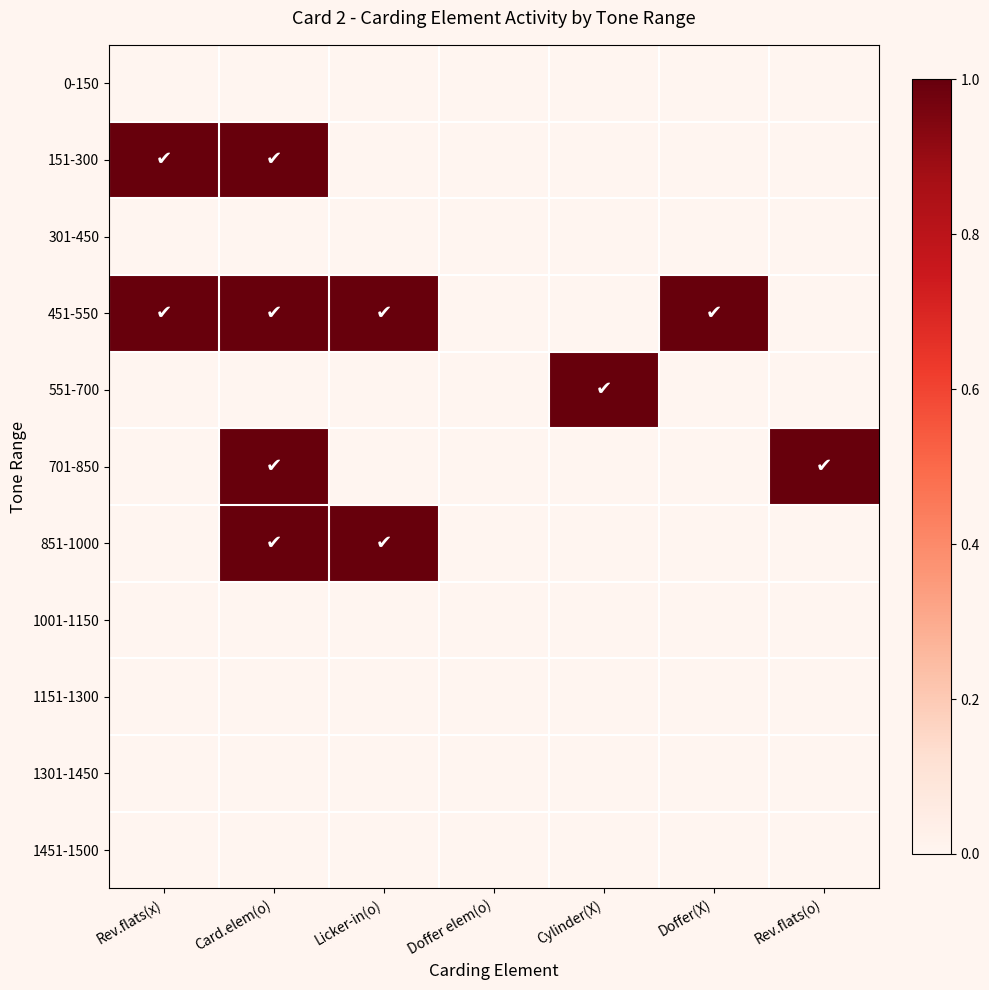

Which label corresponds to the smallest value in the chart?

Rev.flats(x)